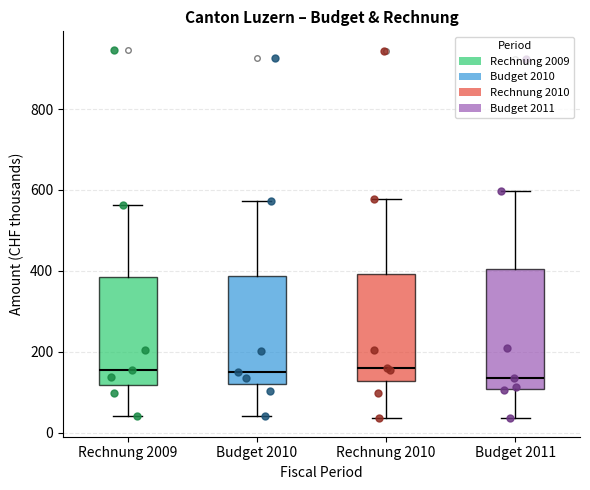

Where is the upper edge of the box for Budget 2010 on the y-axis? The values are not printed on the chart, so give them approximately, as read against the axis.

380